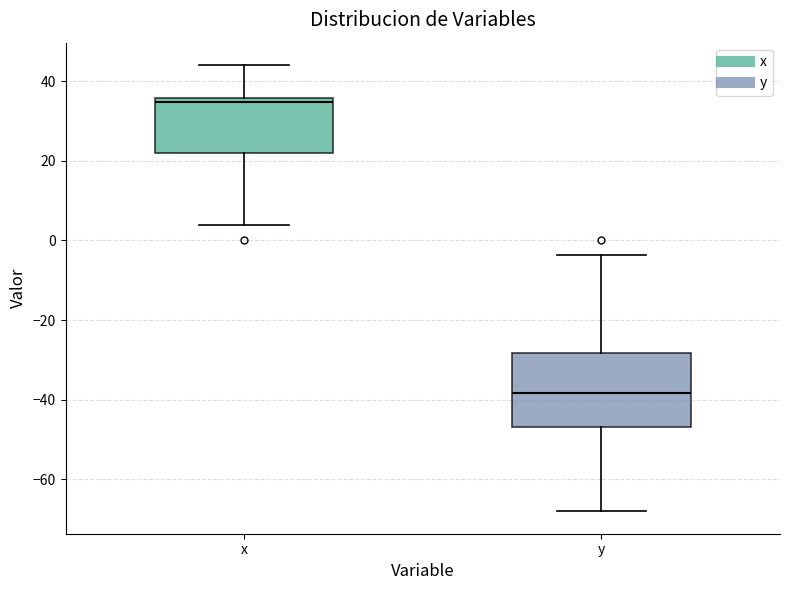

Where does the median line of the box for x sit on the y-axis? The values are not printed on the chart, so give them approximately, as read against the axis.

34